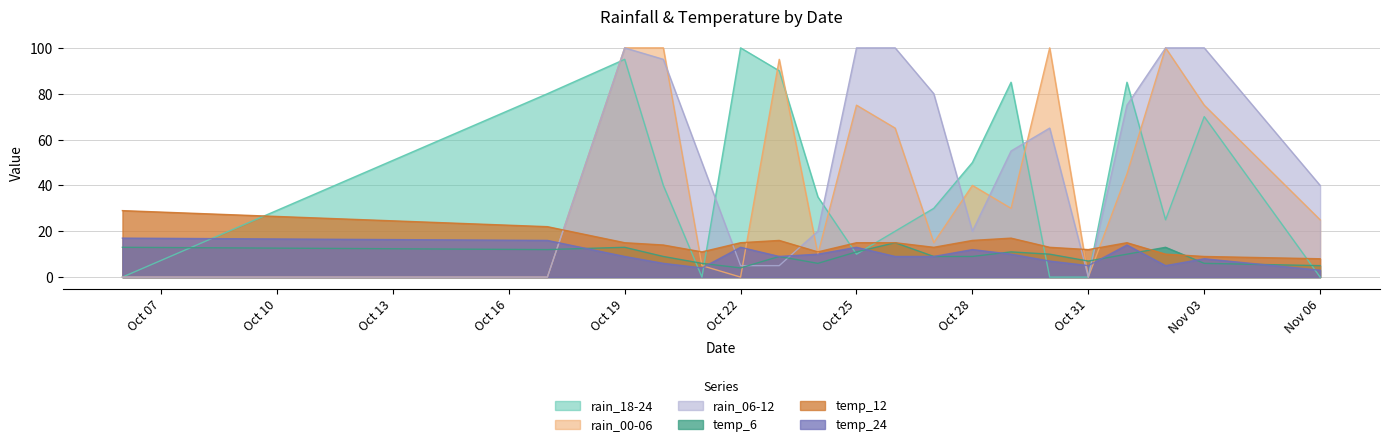

What is the maximum value shown in the chart?

100